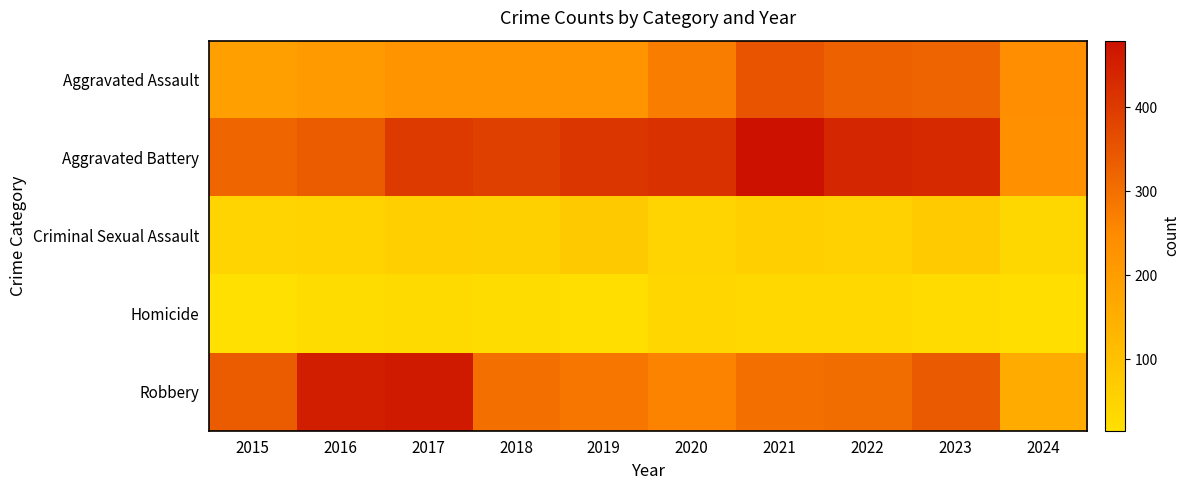

Reading left to right, list all the values displayed in this chart.

Aggravated Assault: 2015=194	2016=206	2017=225	2018=225	2019=223	2020=273	2021=352	2022=327	2023=320	2024=241
Aggravated Battery: 2015=316	2016=336	2017=400	2018=389	2019=407	2020=416	2021=479	2022=439	2023=432	2024=231
Criminal Sexual Assault: 2015=46	2016=50	2017=62	2018=60	2019=77	2020=48	2021=61	2022=55	2023=72	2024=40
Homicide: 2015=15	2016=26	2017=33	2018=25	2019=22	2020=41	2021=38	2022=36	2023=28	2024=20
Robbery: 2015=337	2016=454	2017=460	2018=301	2019=287	2020=263	2021=300	2022=304	2023=341	2024=160